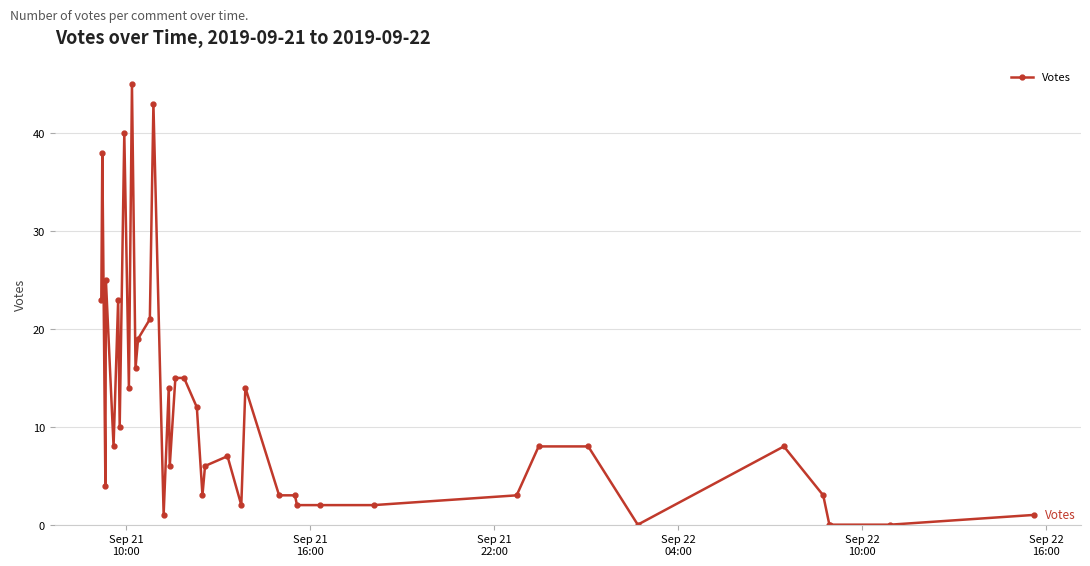

What is the sum of all values?

467